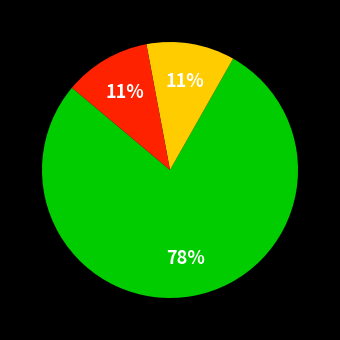

Count the number of slices in the pie.

3